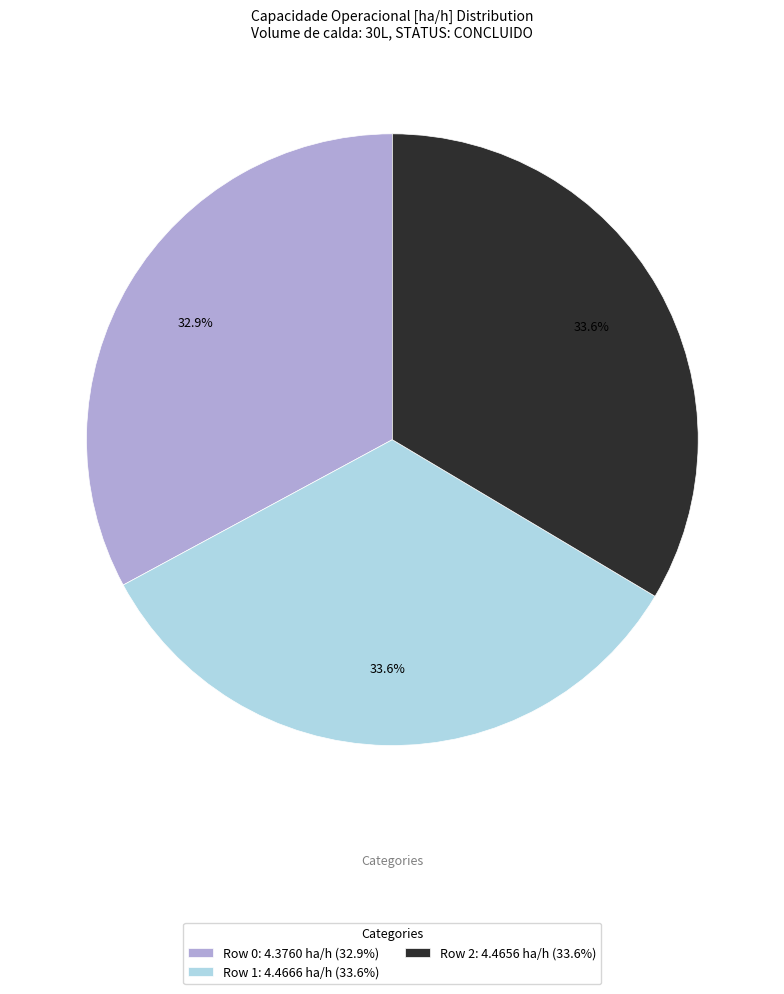

To the nearest percent, what portion does Row 1 represent?

34%